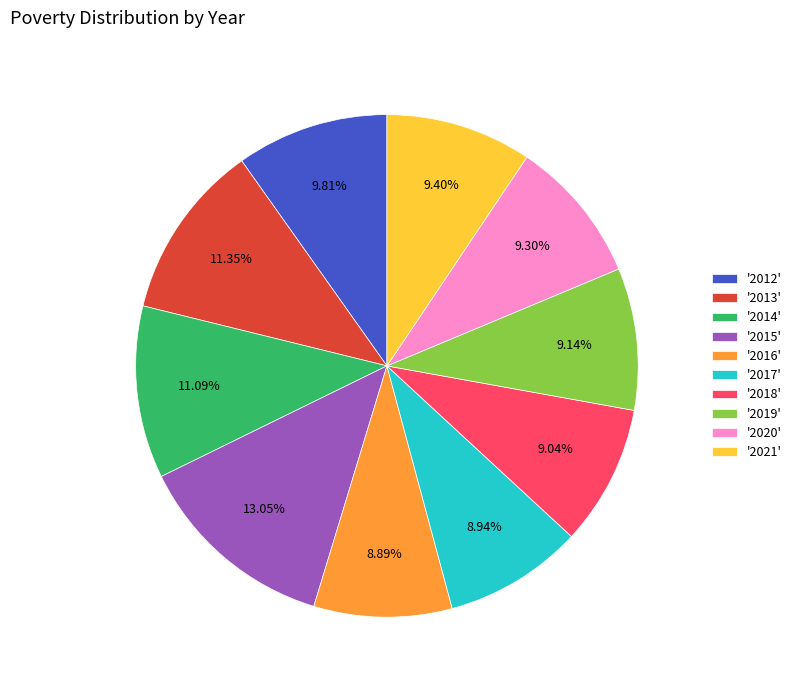

Combined, do '2020' and '2016' account for over 50%?

No